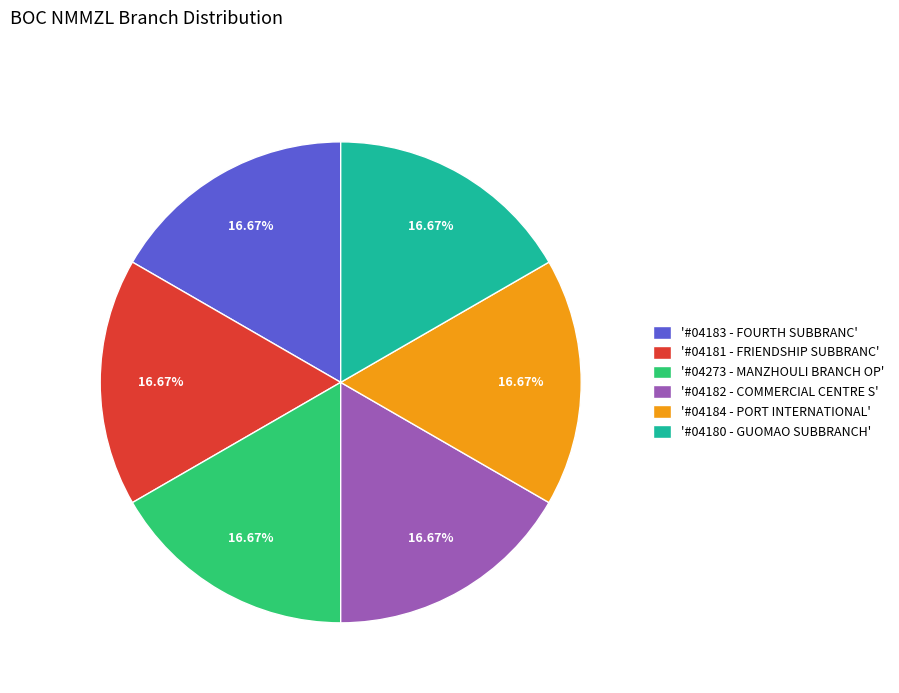

Combined, do '#04181 - FRIENDSHIP SUBBRANC' and '#04184 - PORT INTERNATIONAL' account for over 50%?

No